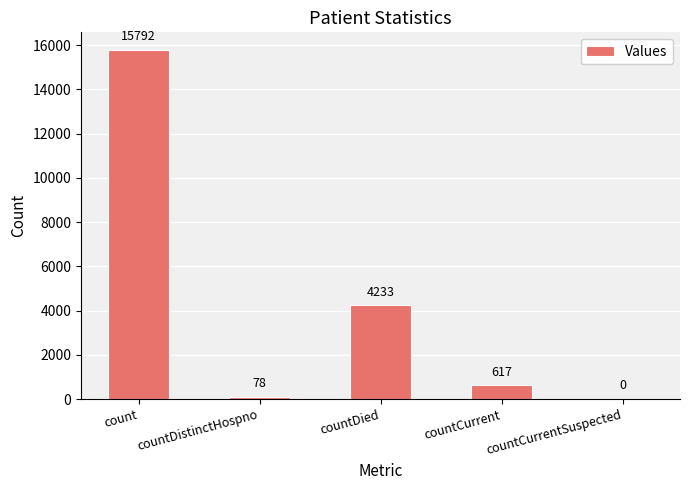

What is the ratio of the value at countDied to the value at count?

0.3